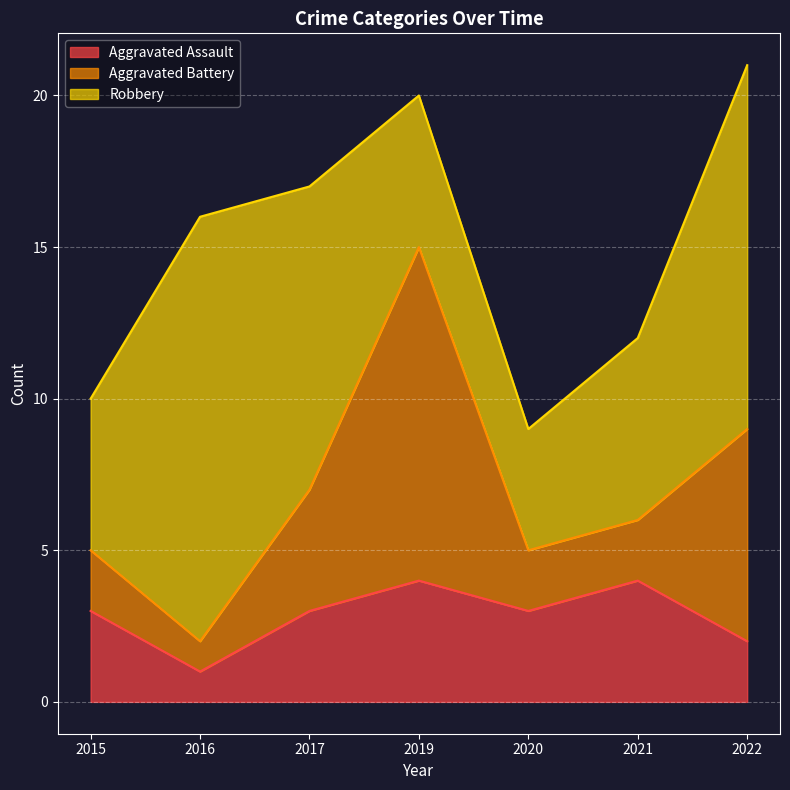

At which category does Aggravated Assault reach its first local peak?

2019